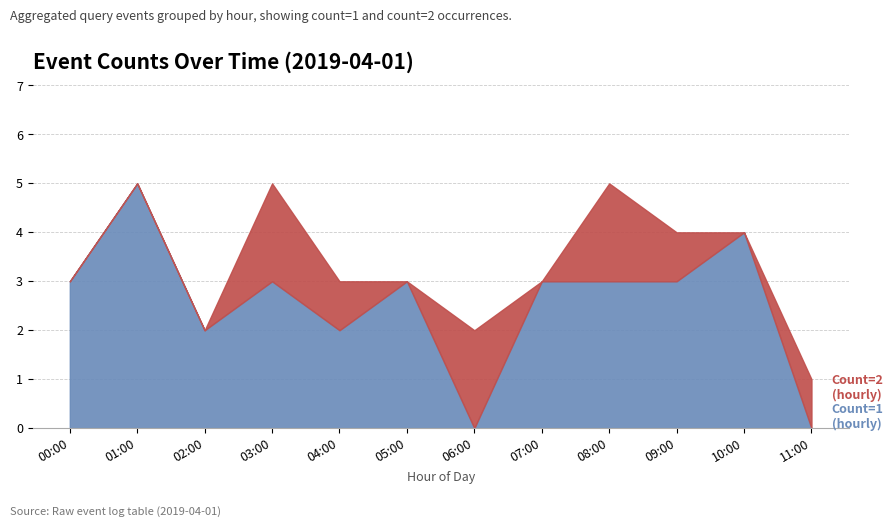

What are all the series names shown in the legend?

Count=1 (hourly), Count=2 (hourly)